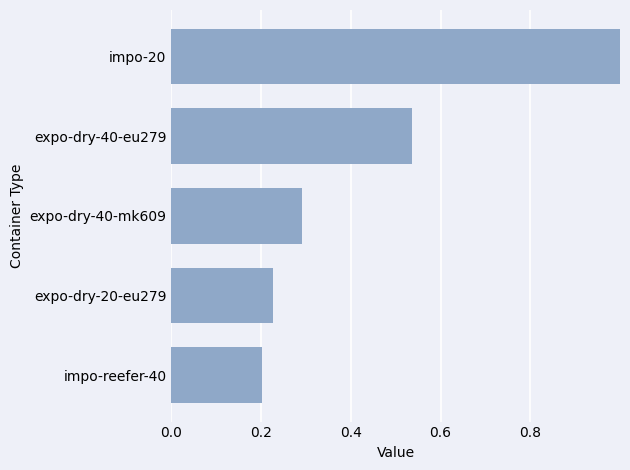

True or false: the data shows 0.1 at expo-dry-40-mk609.

False